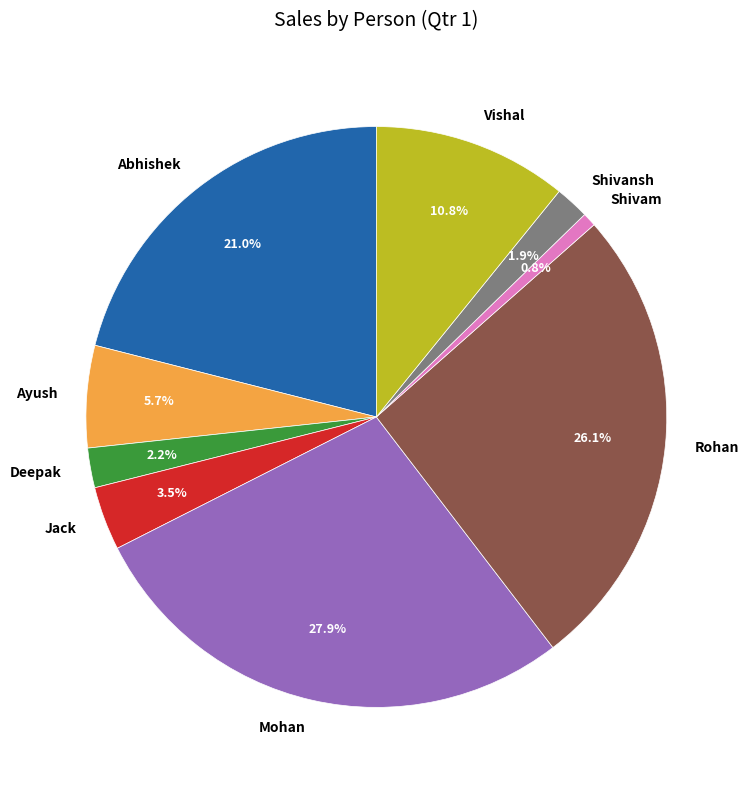

What percentage is the Ayush slice, to the nearest percent?

6%